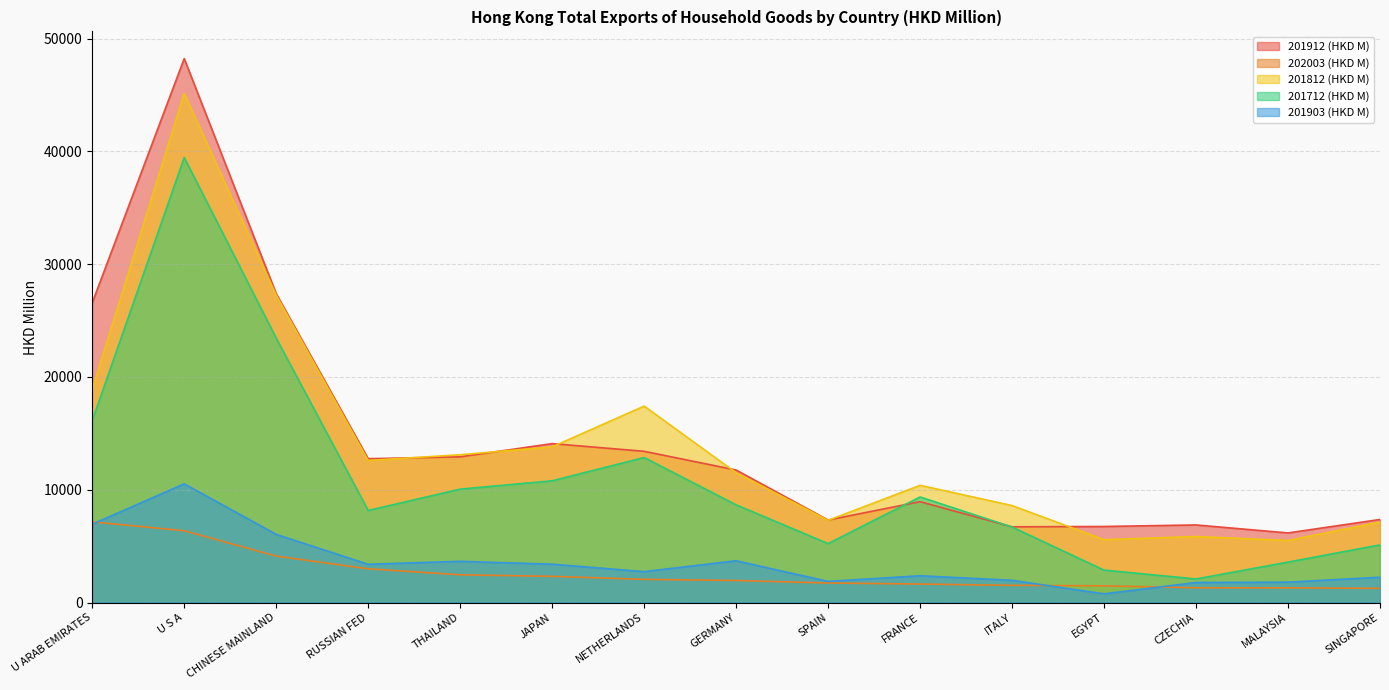

Does the chart display data point markers on the line(s)?

No